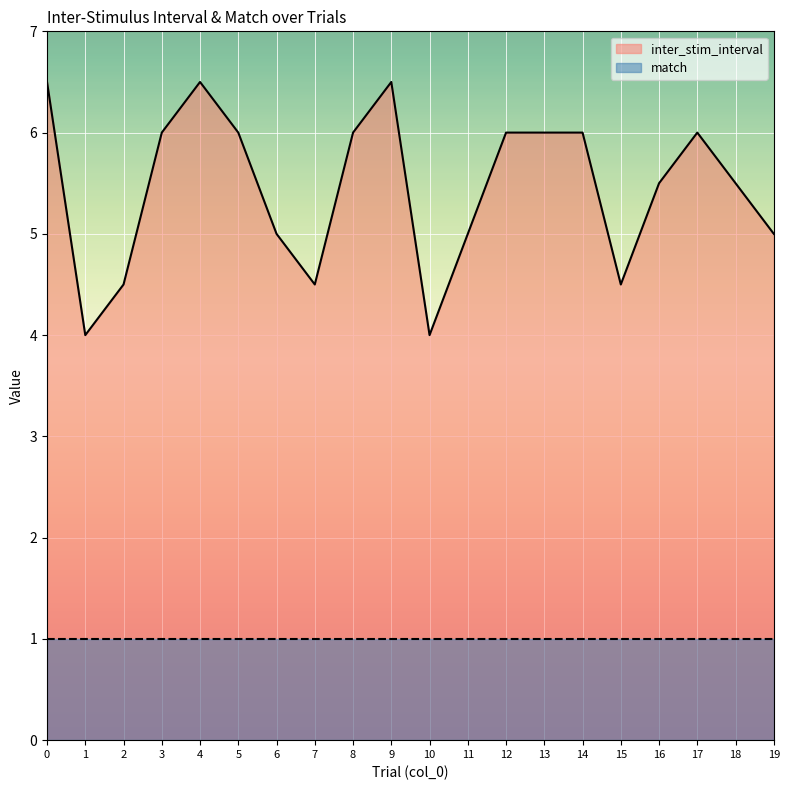

How many data points are less than 6?

10